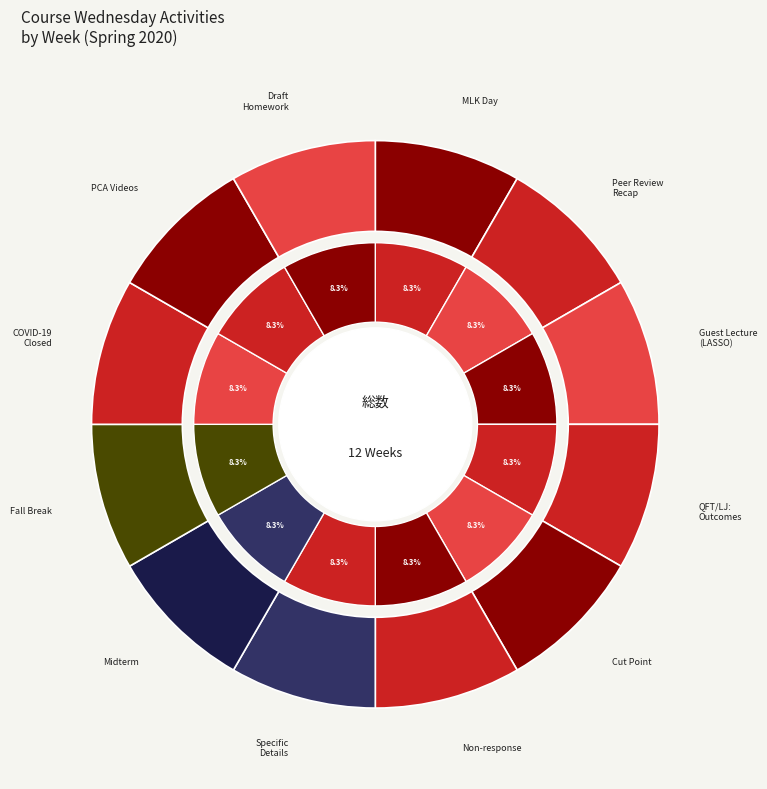

True or false: Changing the cut point accounts for 8% of the total.

True